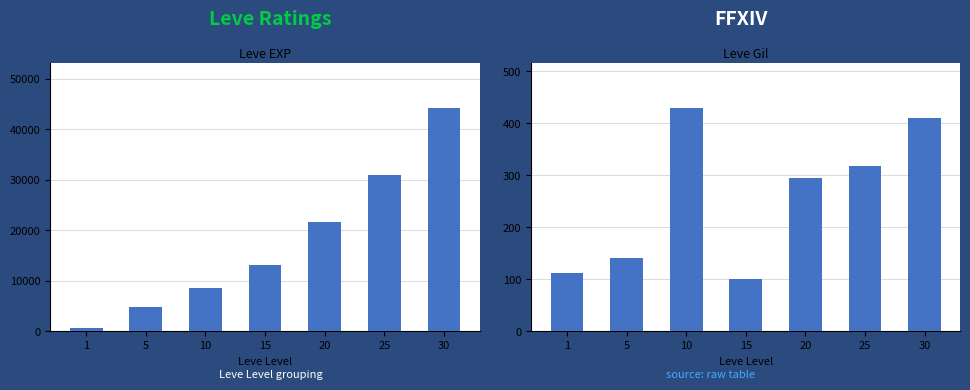

Where is Leve Gil nearest to the value 265?

20